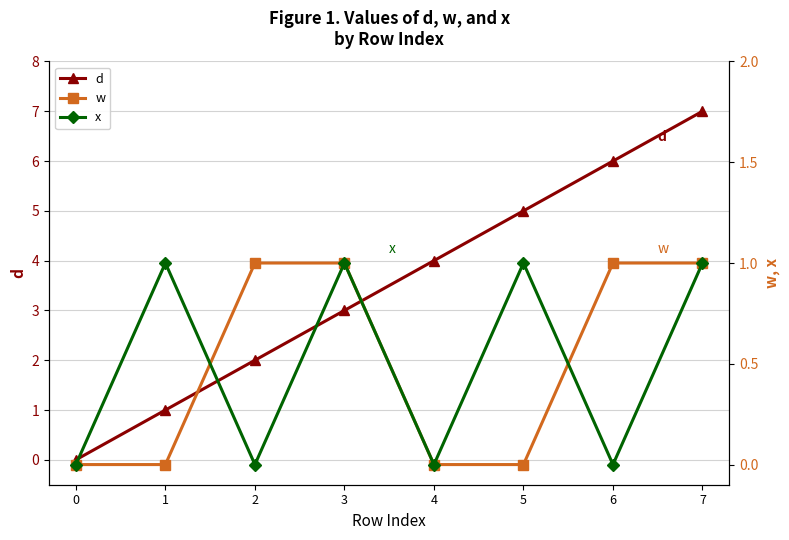

Rank the series by their maximum value, from lowest to highest.

w, x, d